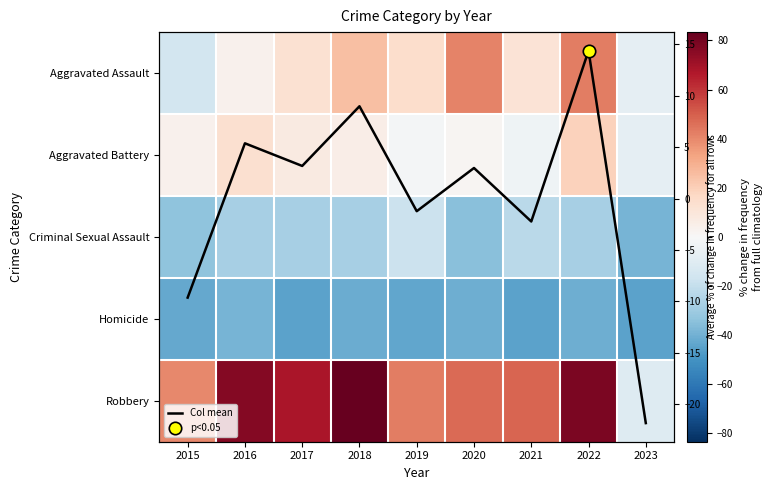

Which has a higher value, 2019 or 2023?

2019